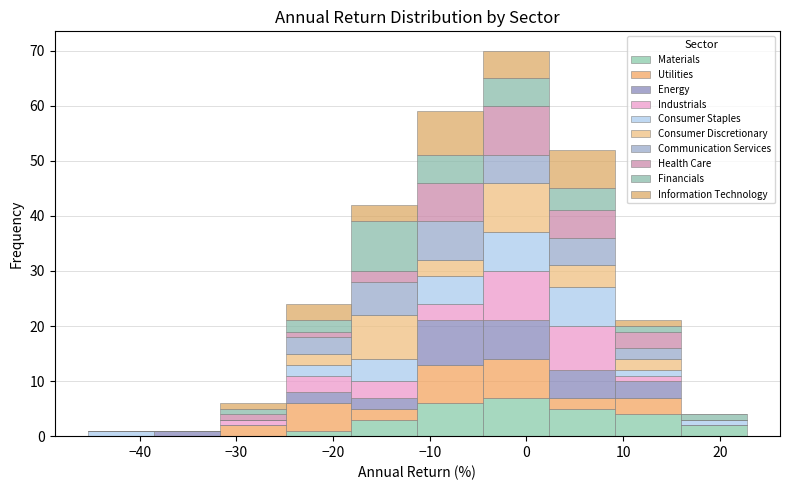

Which range on the x-axis has the tallest stacked bar (by total height)?

-4 to 2